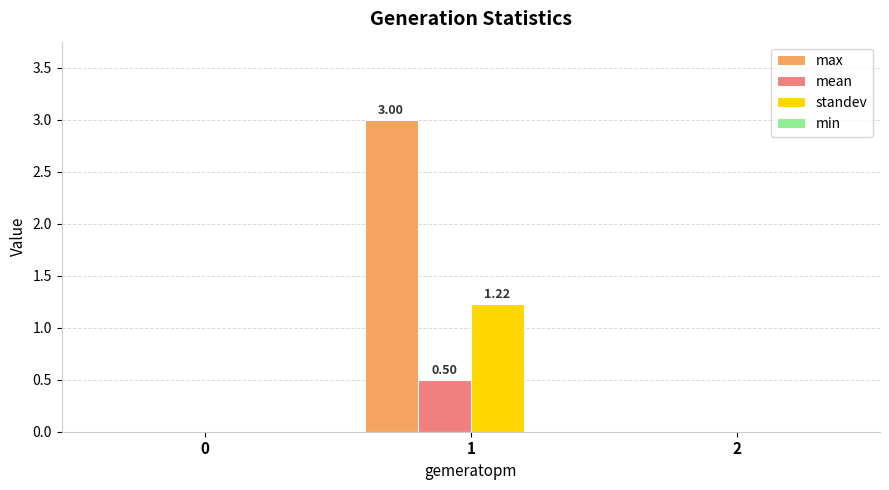

Between 1 and 2, which series saw the biggest shift?

max